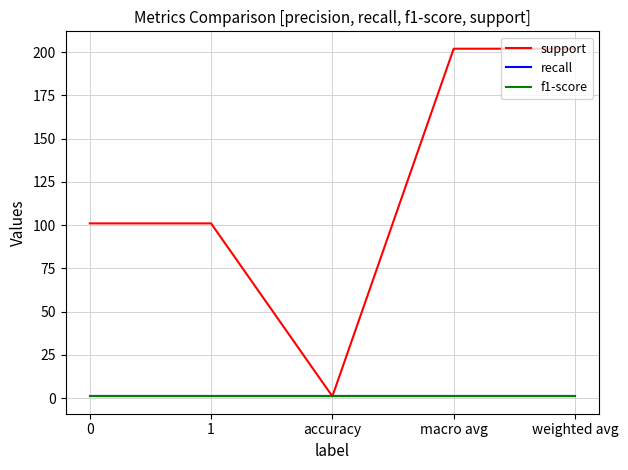

Is it true that f1-score equals 1 at 0?

True